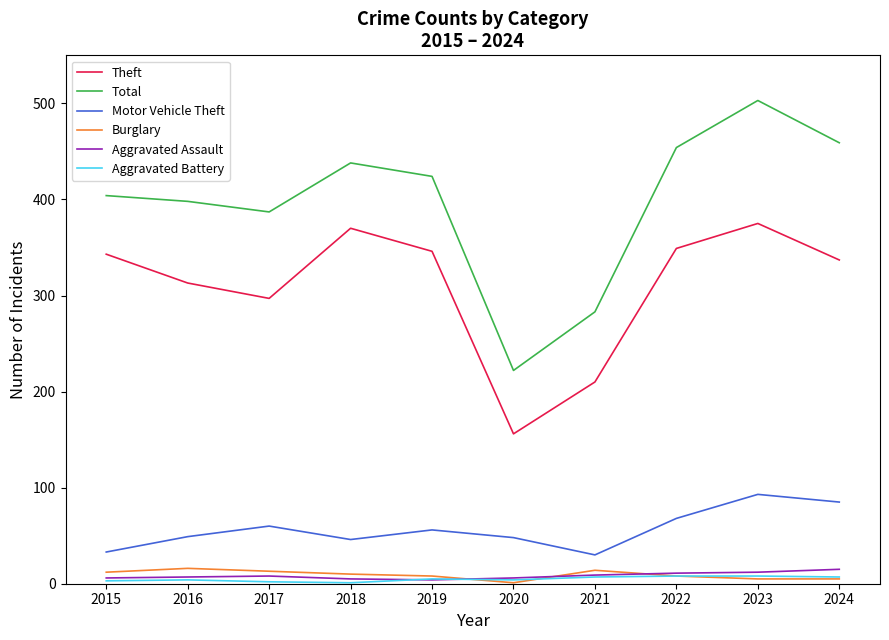

What is the sum of all Burglary values?

92